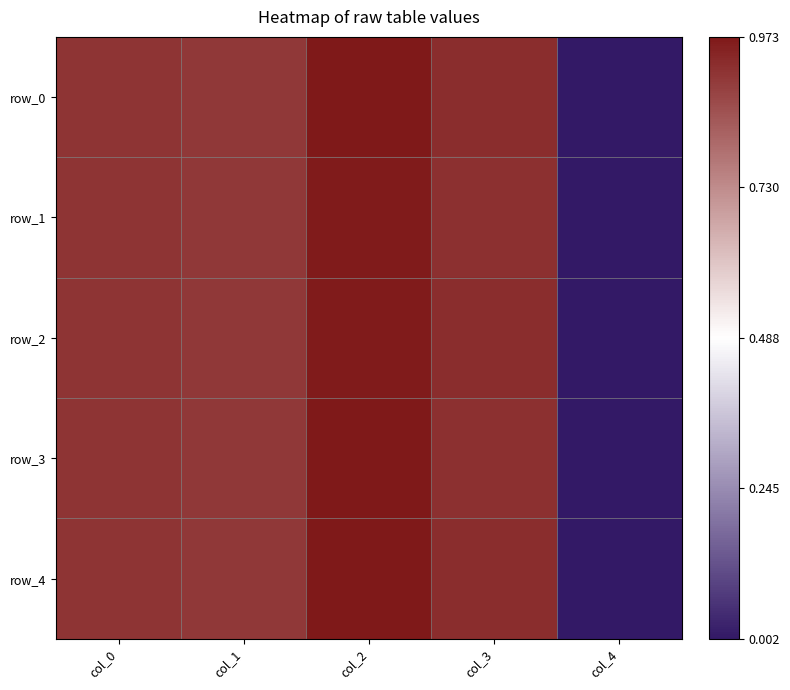

How many data points does each series have?

5